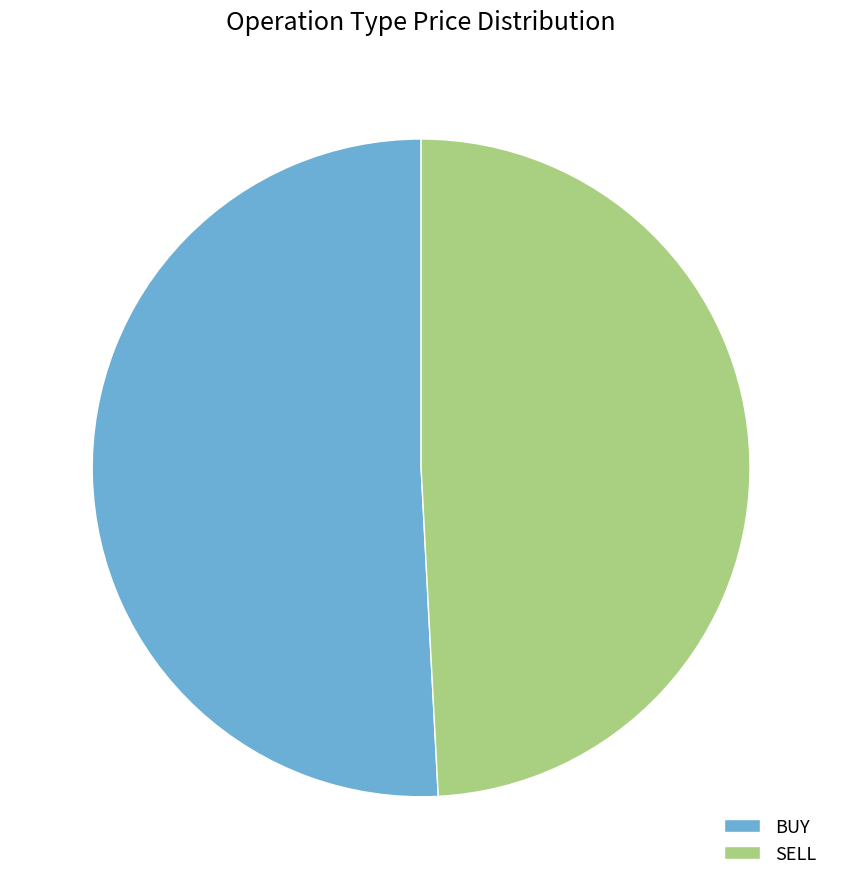

How many slices are in this pie chart?

2